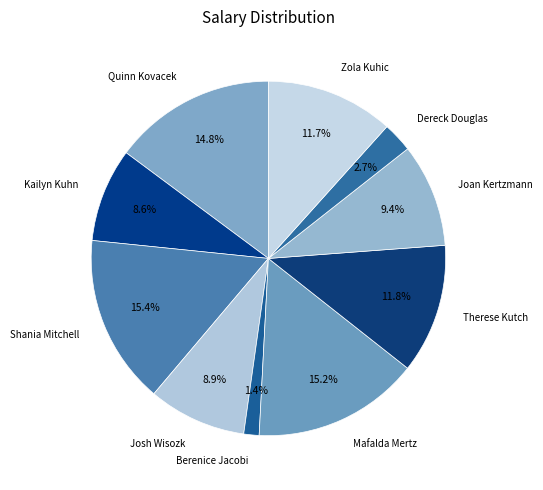

Between Mafalda Mertz and Josh Wisozk, which is larger?

Mafalda Mertz